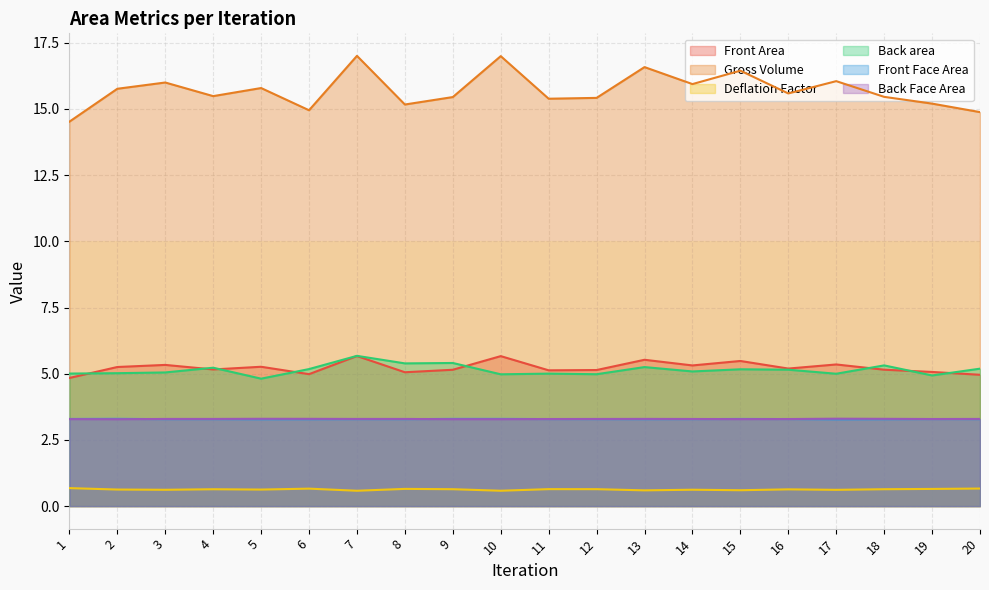

At which category is the sum across all series the highest?

7